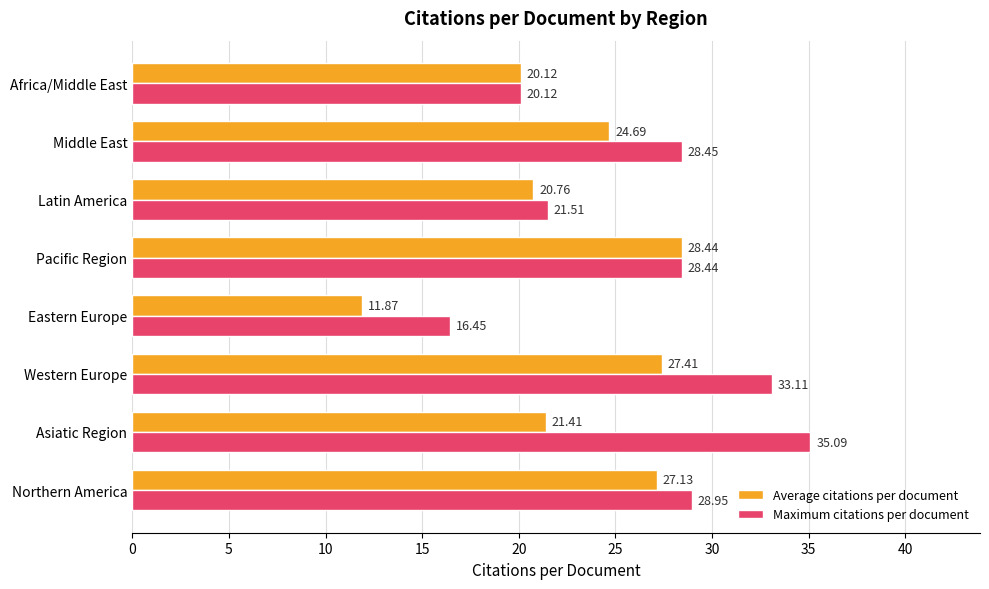

Which label corresponds to the largest value in the chart?

Asiatic Region